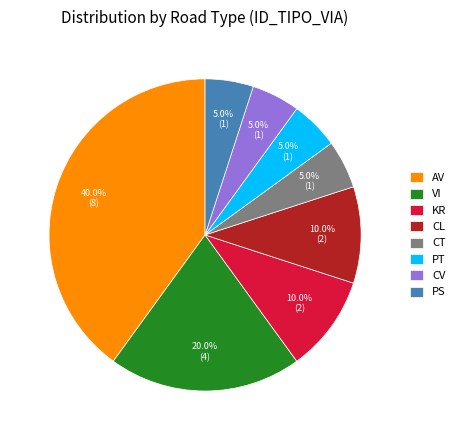

What is the ratio of the value at AV to the value at CV?

8.0